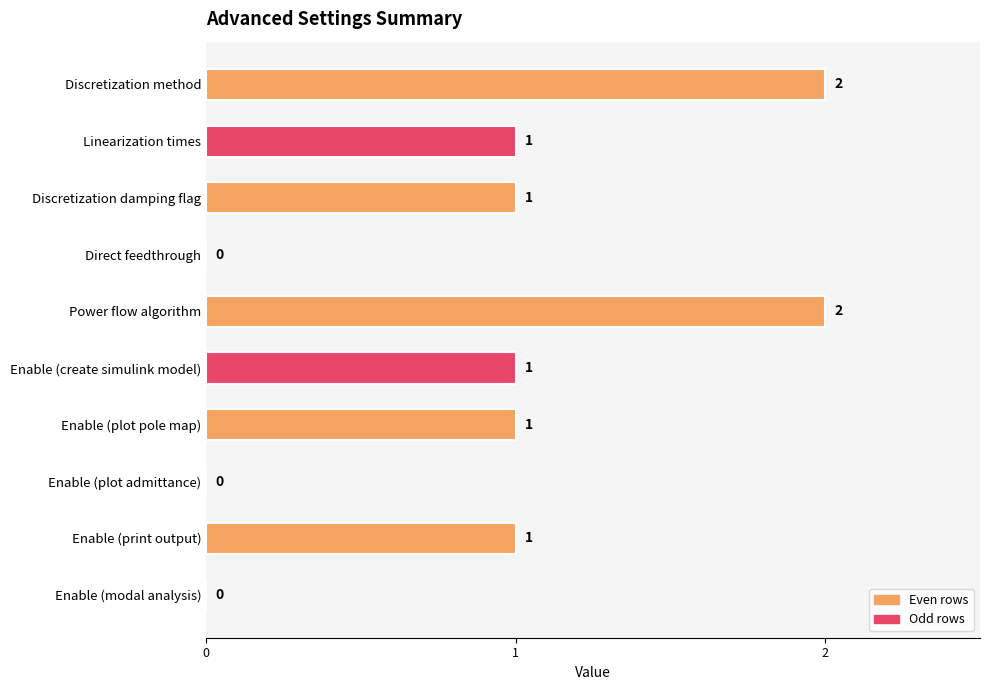

Which has a higher value, Direct feedthrough or Discretization method?

Discretization method